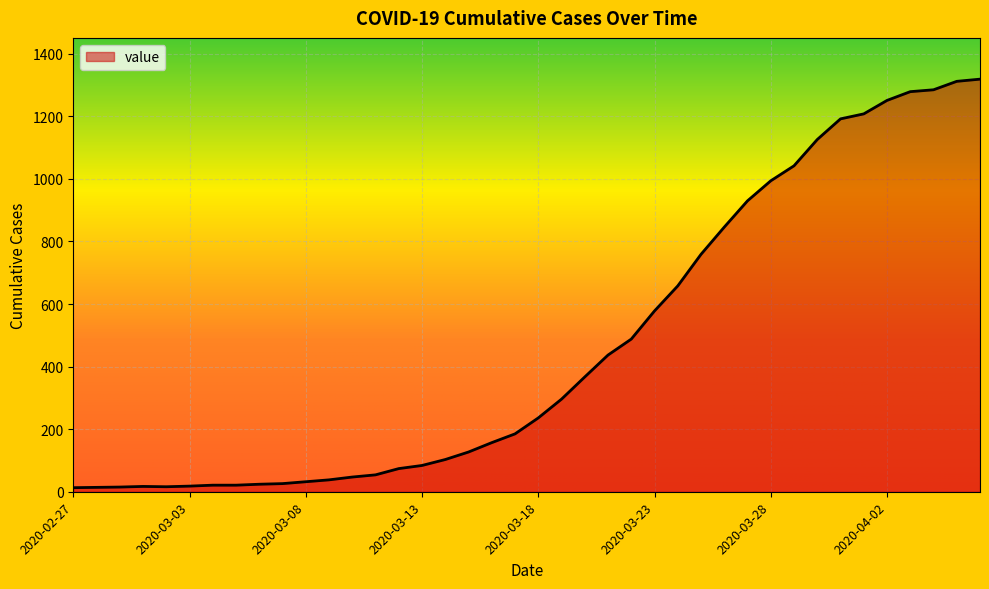

What is the difference between the maximum and minimum values?

1306